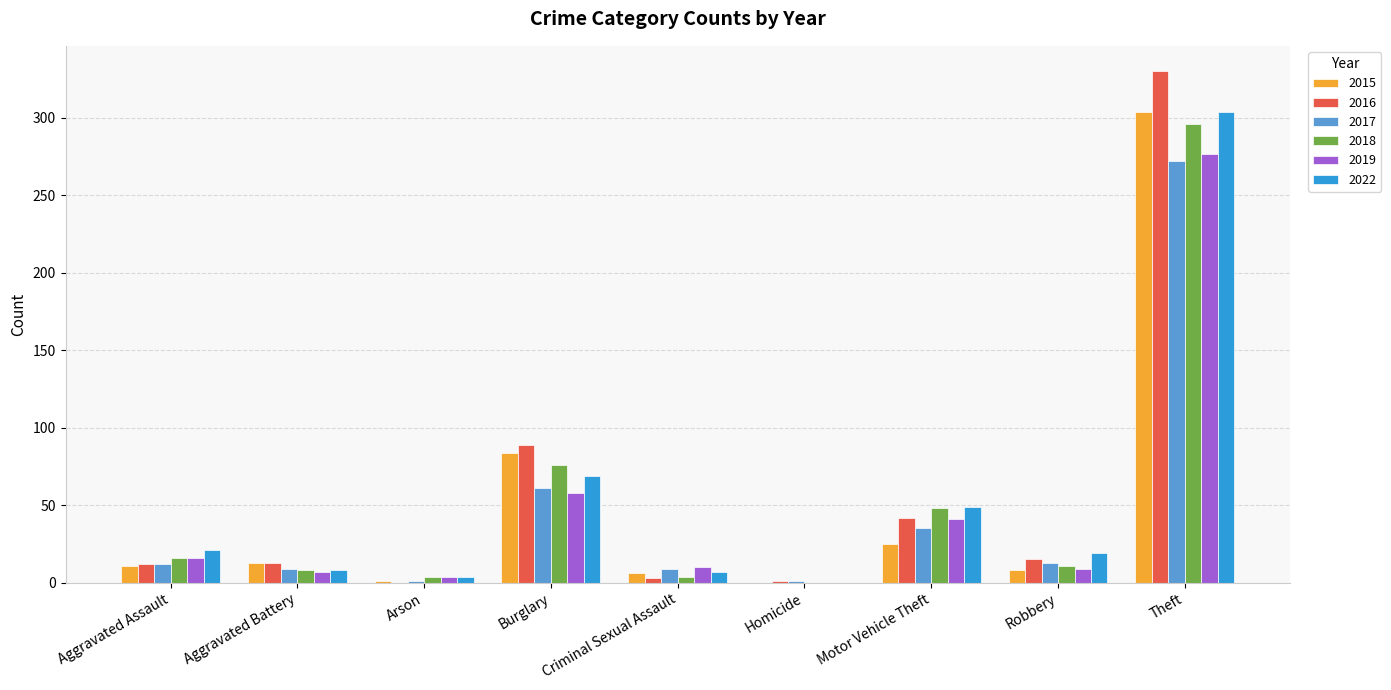

Which series has the largest range (max minus min)?

2016